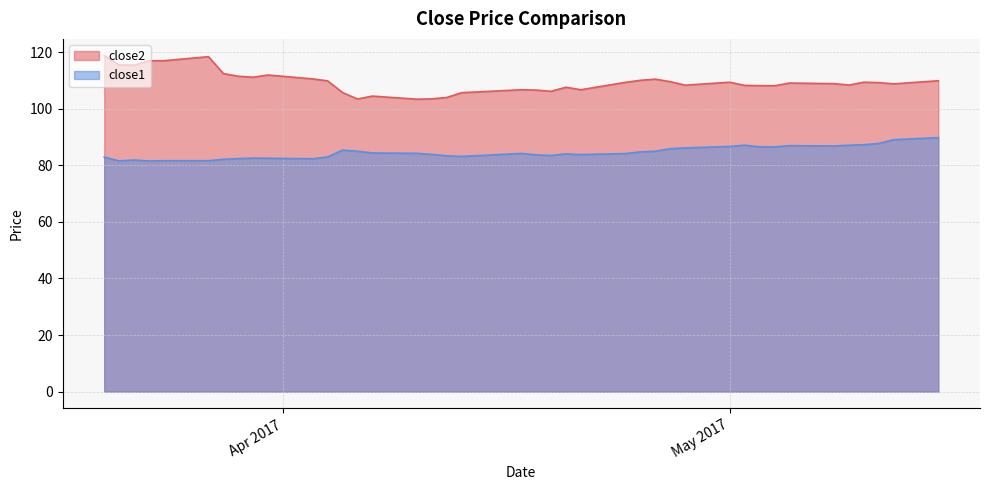

What is the approximate value of close2 at 2017-04-21?

106.7